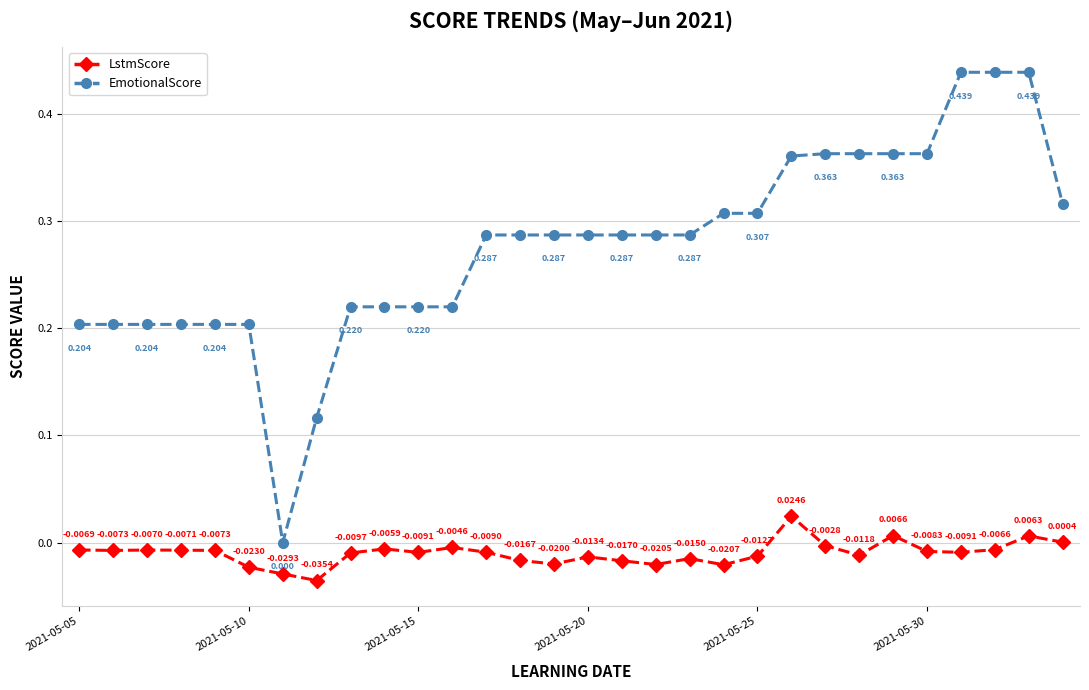

Count the number of categories in the chart.

30